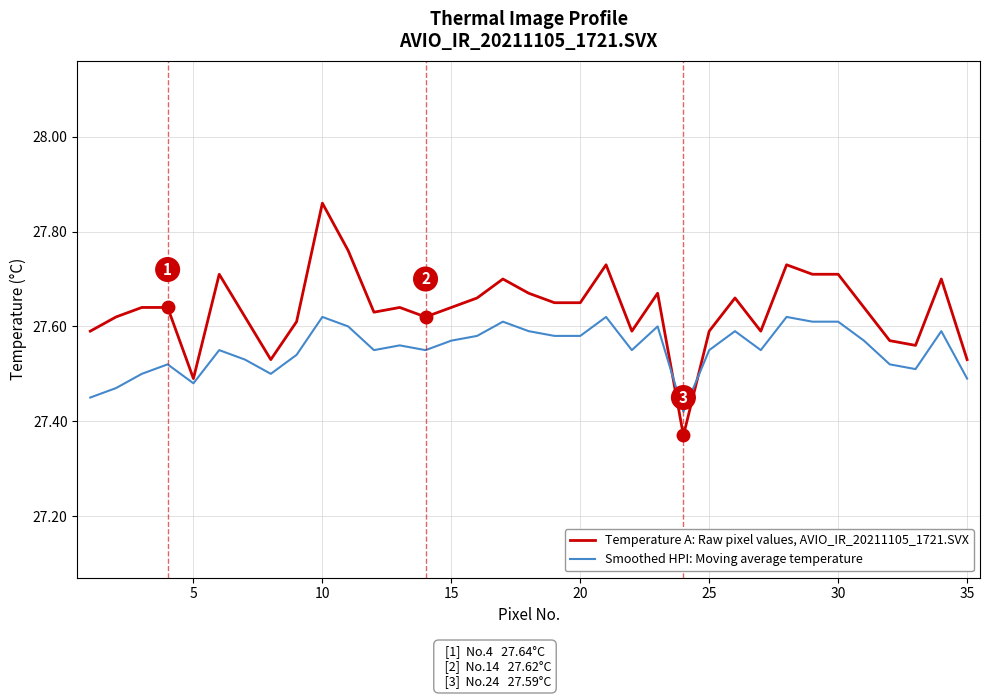

Which series has the largest range (max minus min)?

Temperature A: Raw pixel values, AVIO_IR_20211105_1721.SVX